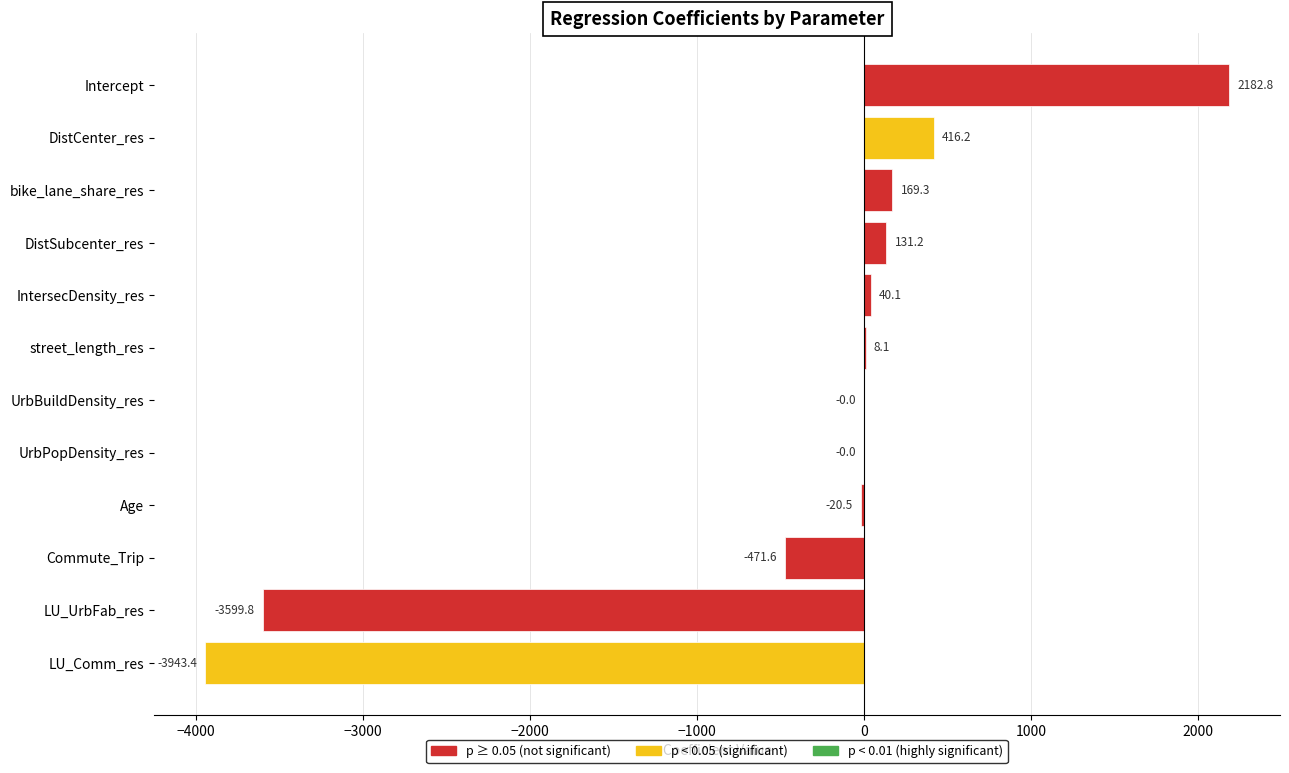

Read the value at LU_UrbFab_res.

-3599.8